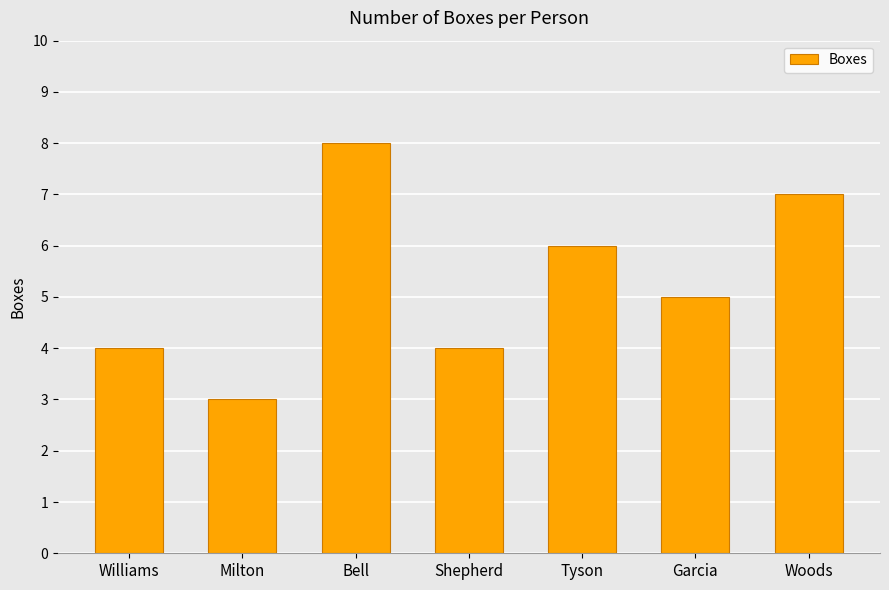

Are the bars grouped side by side (vs. stacked)?

No